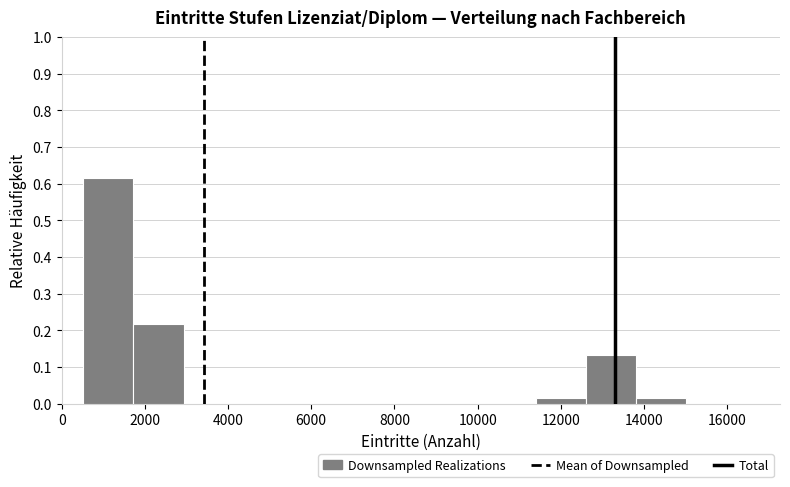

Reading left to right, list every bar in this chart as the range it spans on the x-axis followed by its height. Neither the bar edges nor the heights are printed on the chart, so give them approximately, as read against the axes.

600 to 1800: 0.62
1800 to 3000: 0.22
3000 to 4200: 0
4200 to 5400: 0
5400 to 6600: 0
6600 to 7800: 0
7800 to 9000: 0
9000 to 10200: 0
10200 to 11400: 0
11400 to 12600: 0.02
12600 to 13800: 0.13
13800 to 15000: 0.02